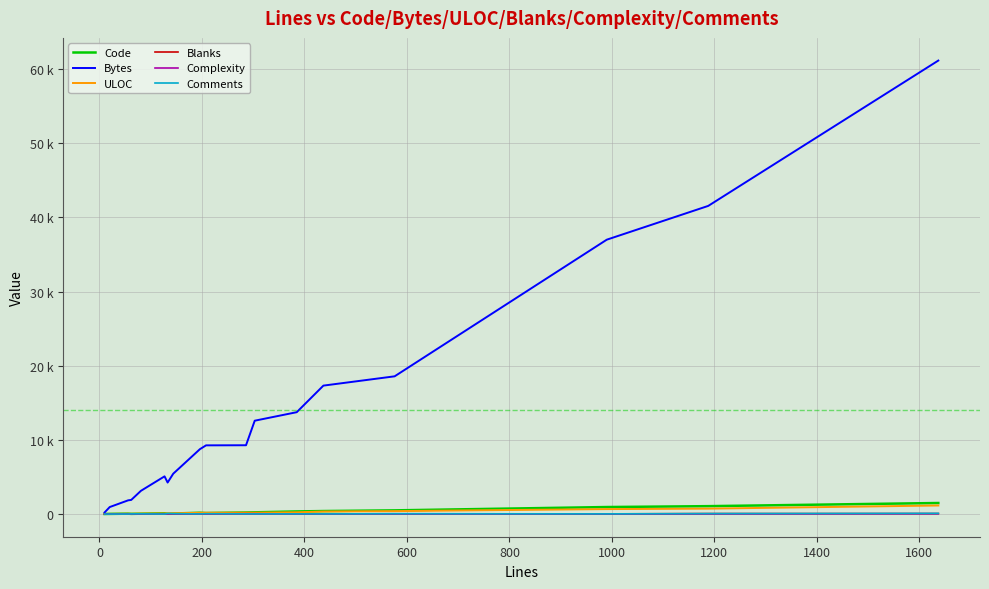

Is this an area chart (filled region under the line)?

No